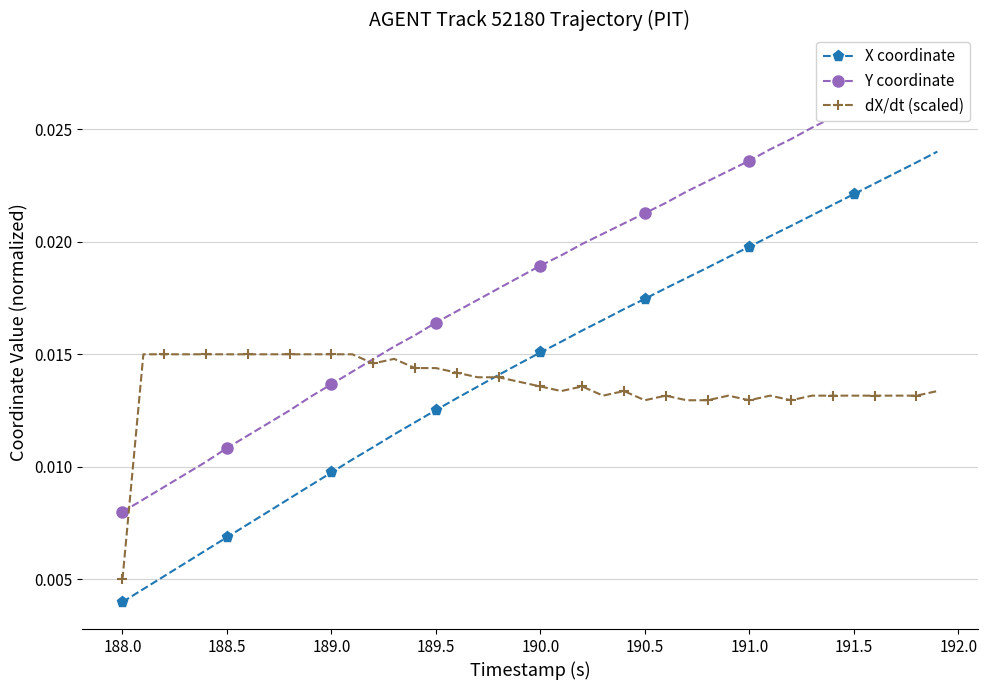

How many dX/dt (scaled) values are between 0 and 1?

40